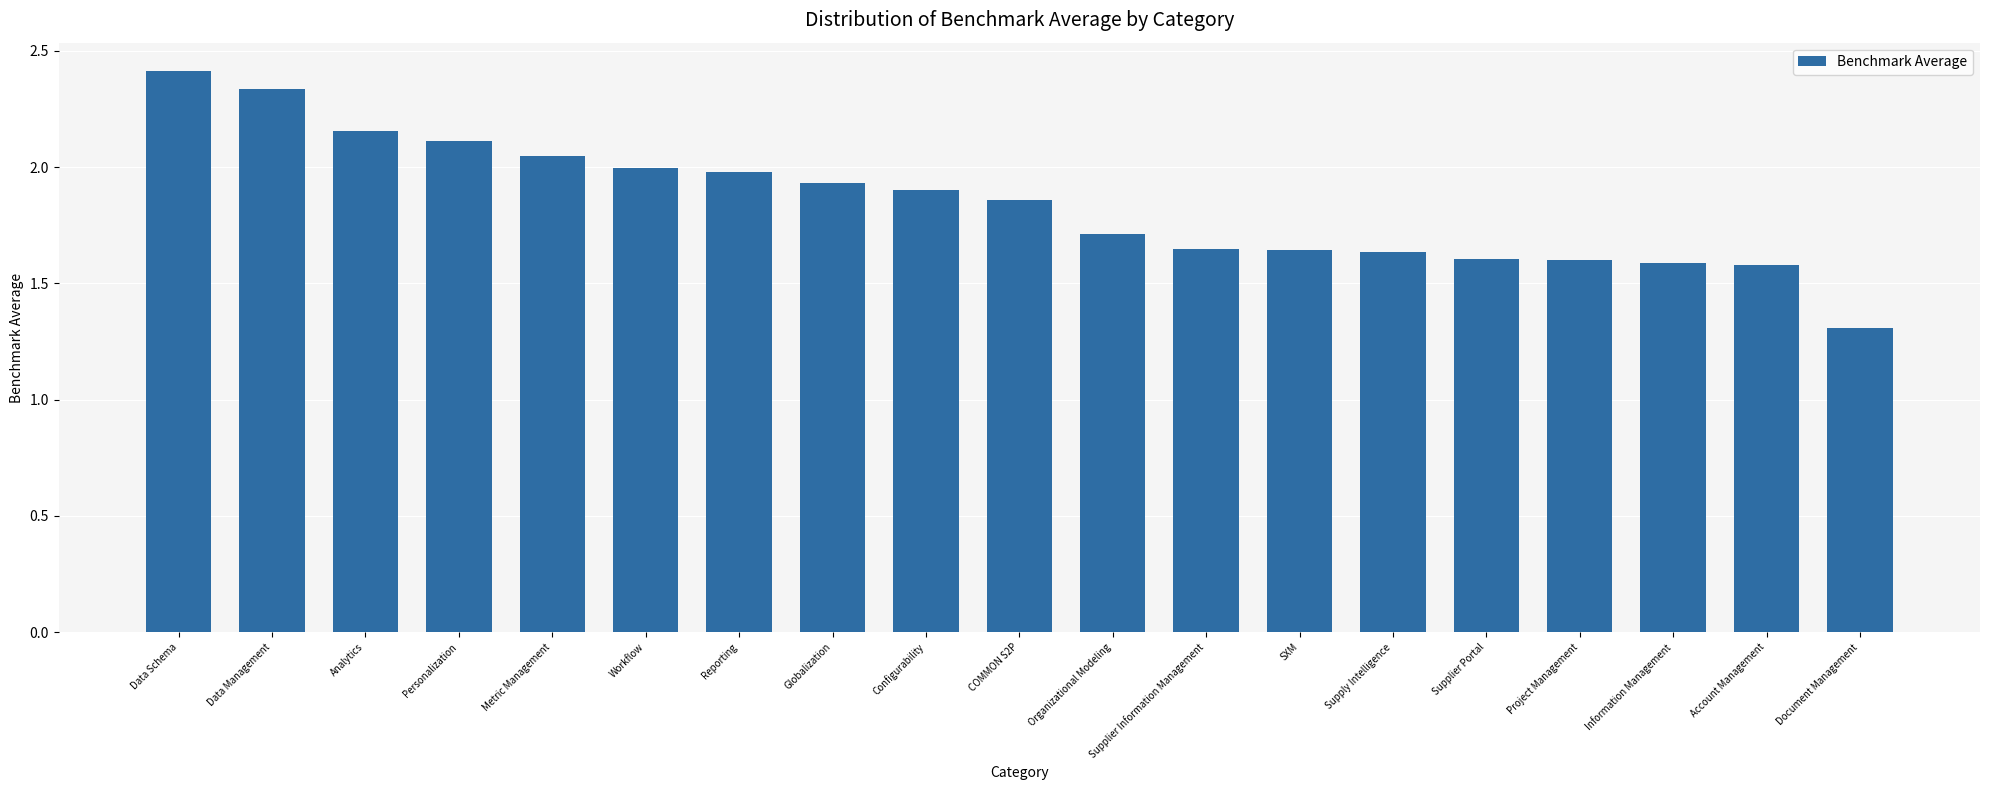

What is the greatest value displayed?

2.4